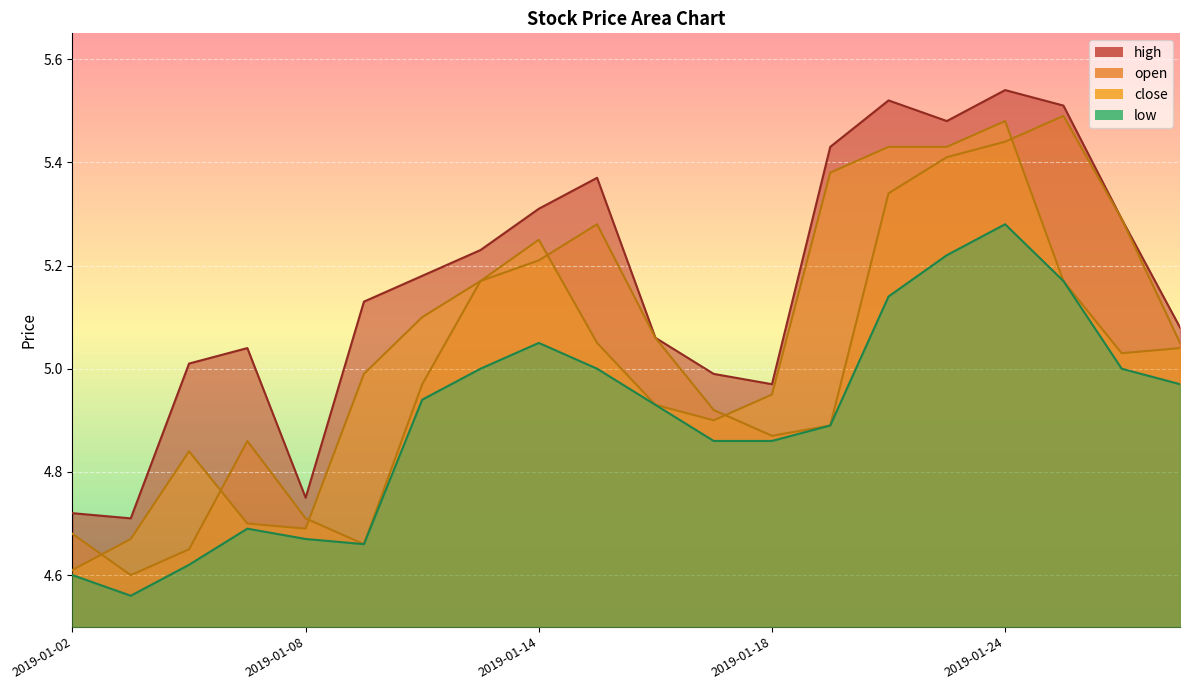

Where do close and open first cross each other?

2019-01-02 and 2019-01-03